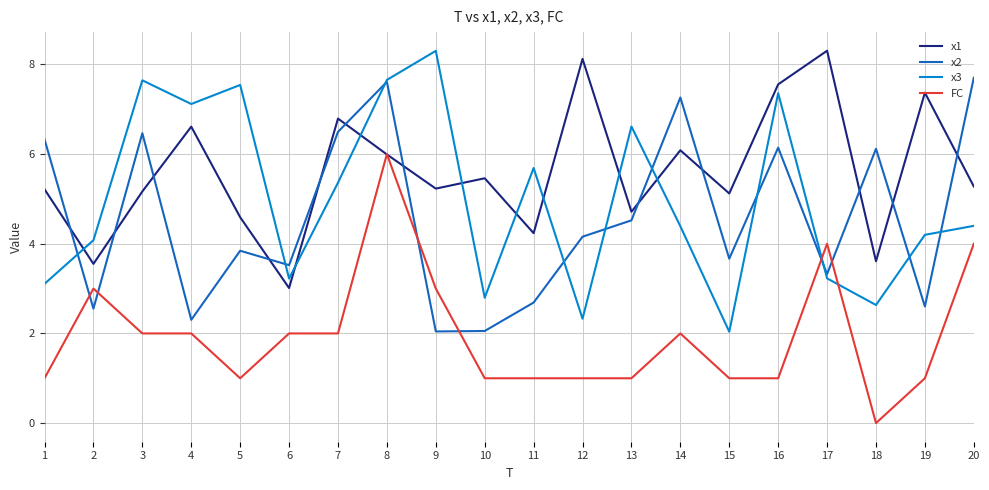

At which category does x2 reach its first local peak?

3